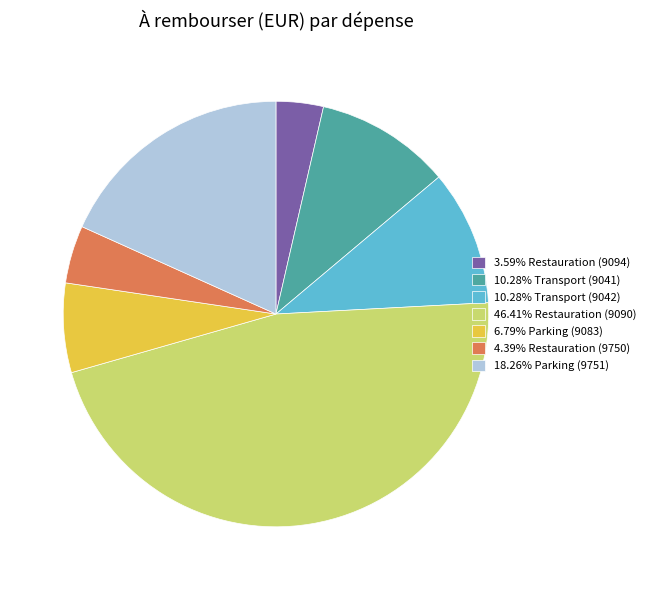

How many slices are in this pie chart?

7